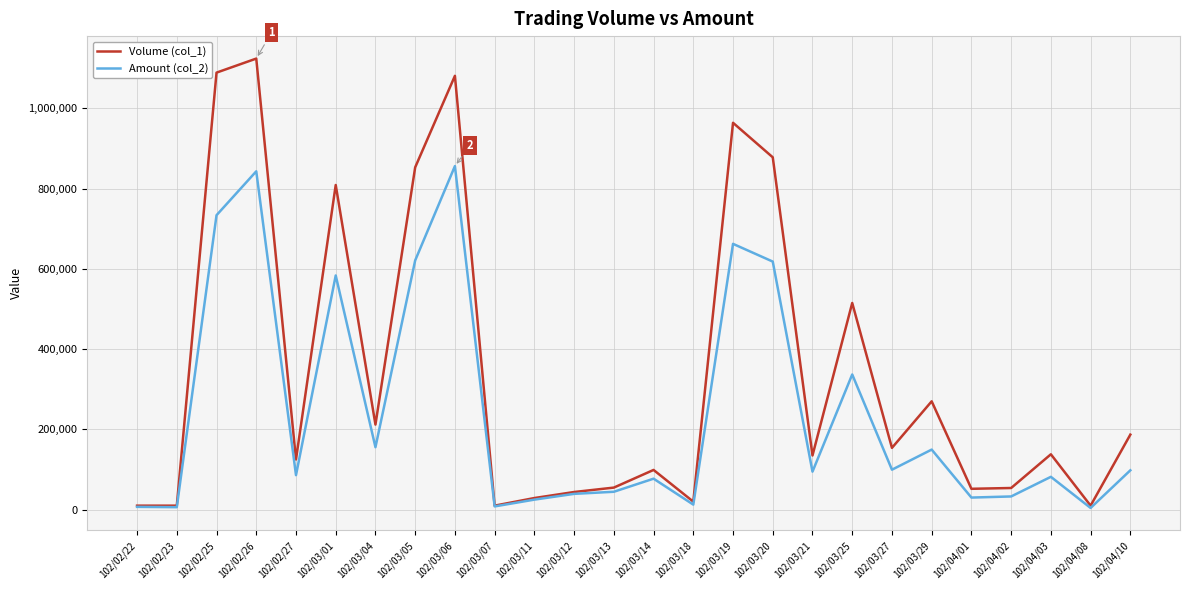

What is the total value across all series at 102/04/01?

82160